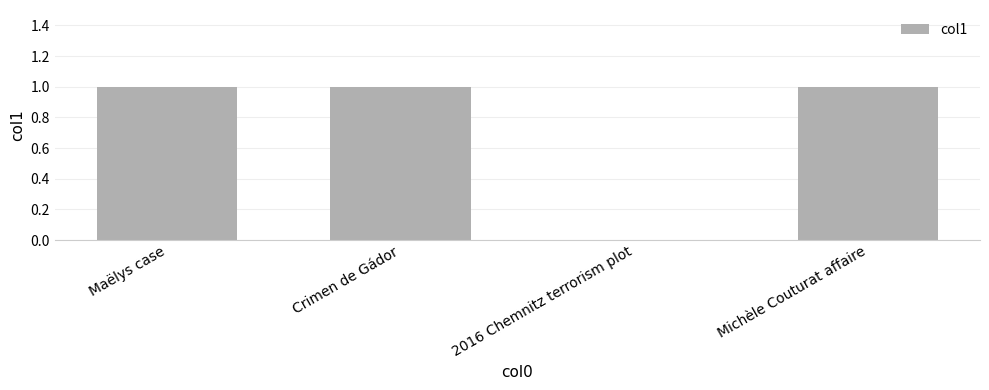

Approximately how many times larger is the value at Maëlys case compared to Crimen de Gádor?

1.0